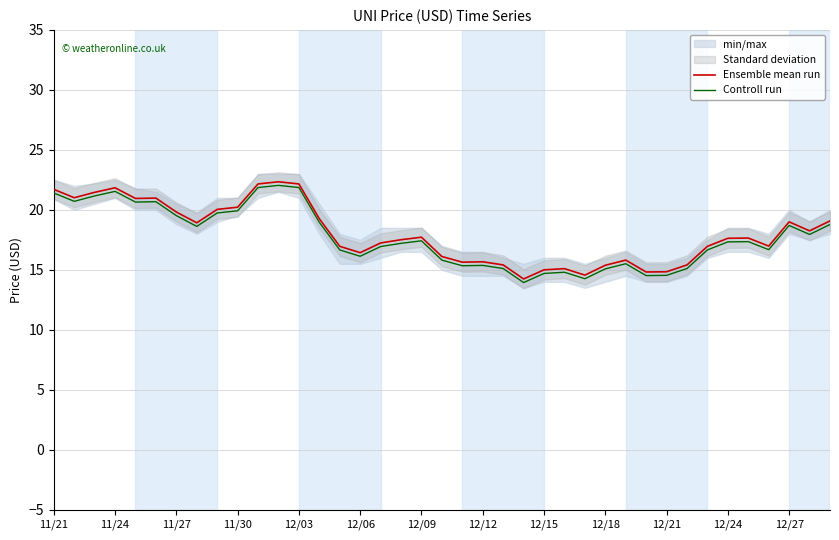

The value of Ensemble mean run at 35 is 6.1. True or false?

False